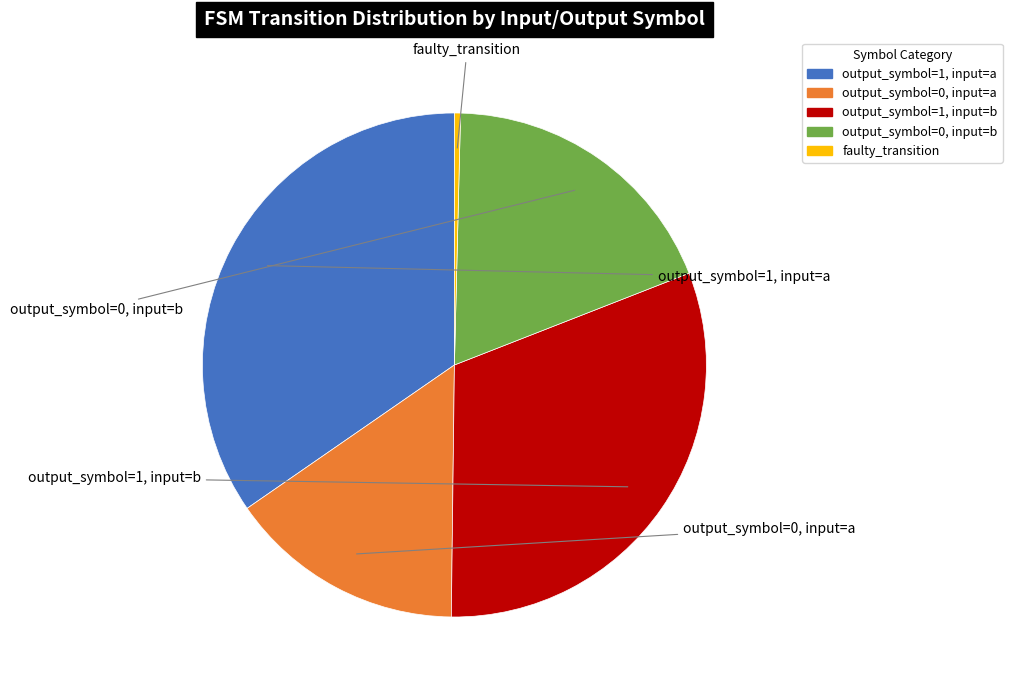

Approximately how many times larger is the value at output_symbol=1, input=a compared to output_symbol=0, input=a?

2.3